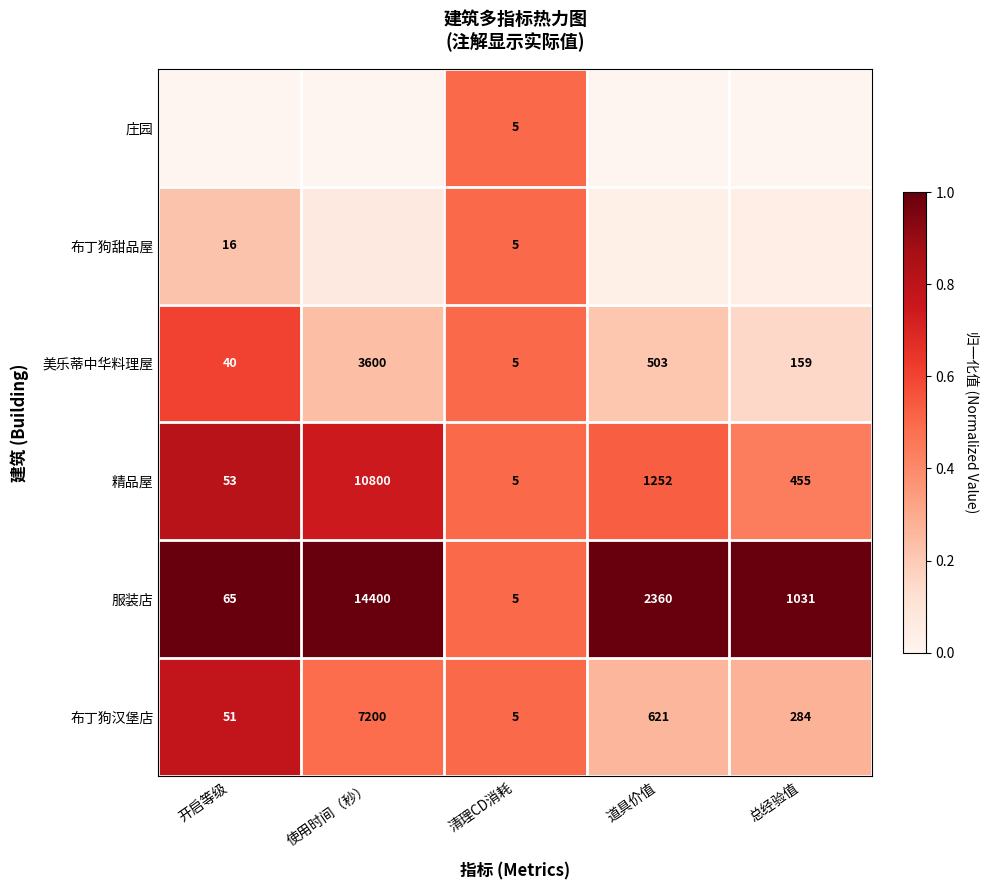

What is the difference between the highest and lowest values at 总经验值?

1.0